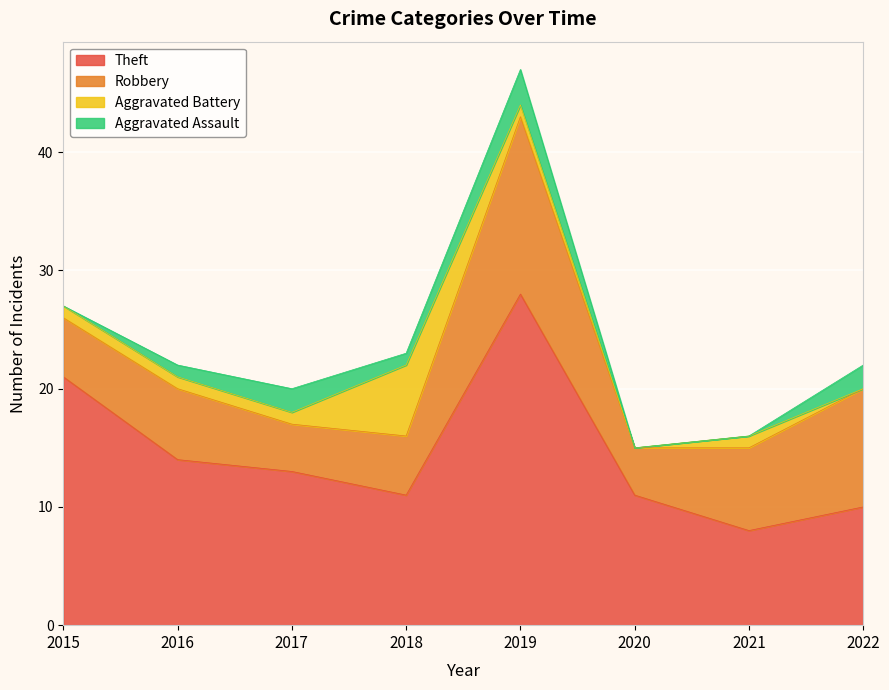

True or false: Robbery has more than 2 interior local peaks.

False